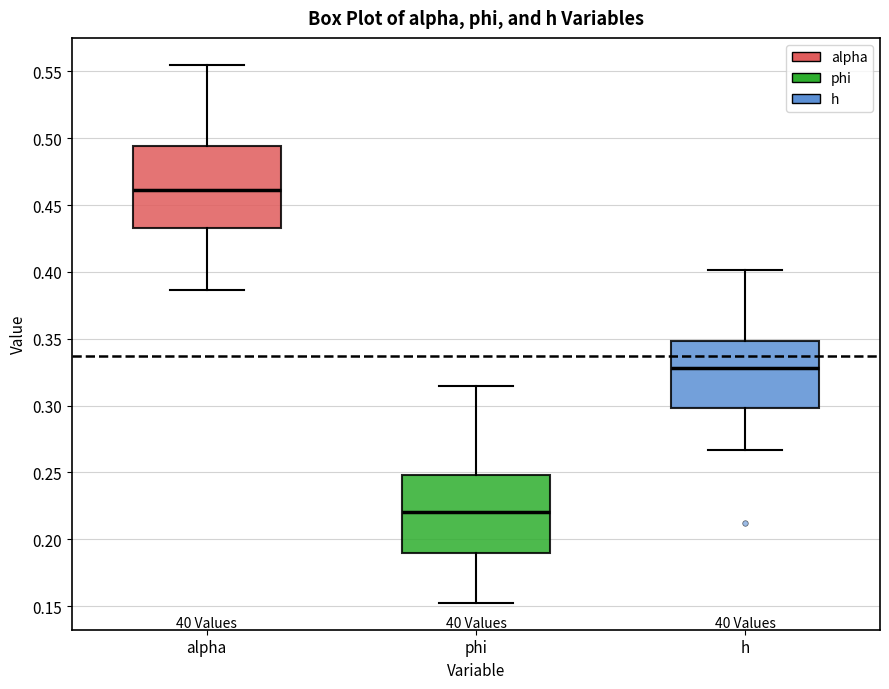

Reading left to right, transcribe this box plot: for each box, give where its median line is, the range the box spans, and where its two whiskers end, as read against the y-axis. The values are not printed on the chart, so give them approximately, as read against the axis.

alpha: median 0.460, box 0.435 to 0.495, whiskers 0.385 to 0.555
phi: median 0.220, box 0.190 to 0.250, whiskers 0.155 to 0.315
h: median 0.330, box 0.300 to 0.350, whiskers 0.265 to 0.400